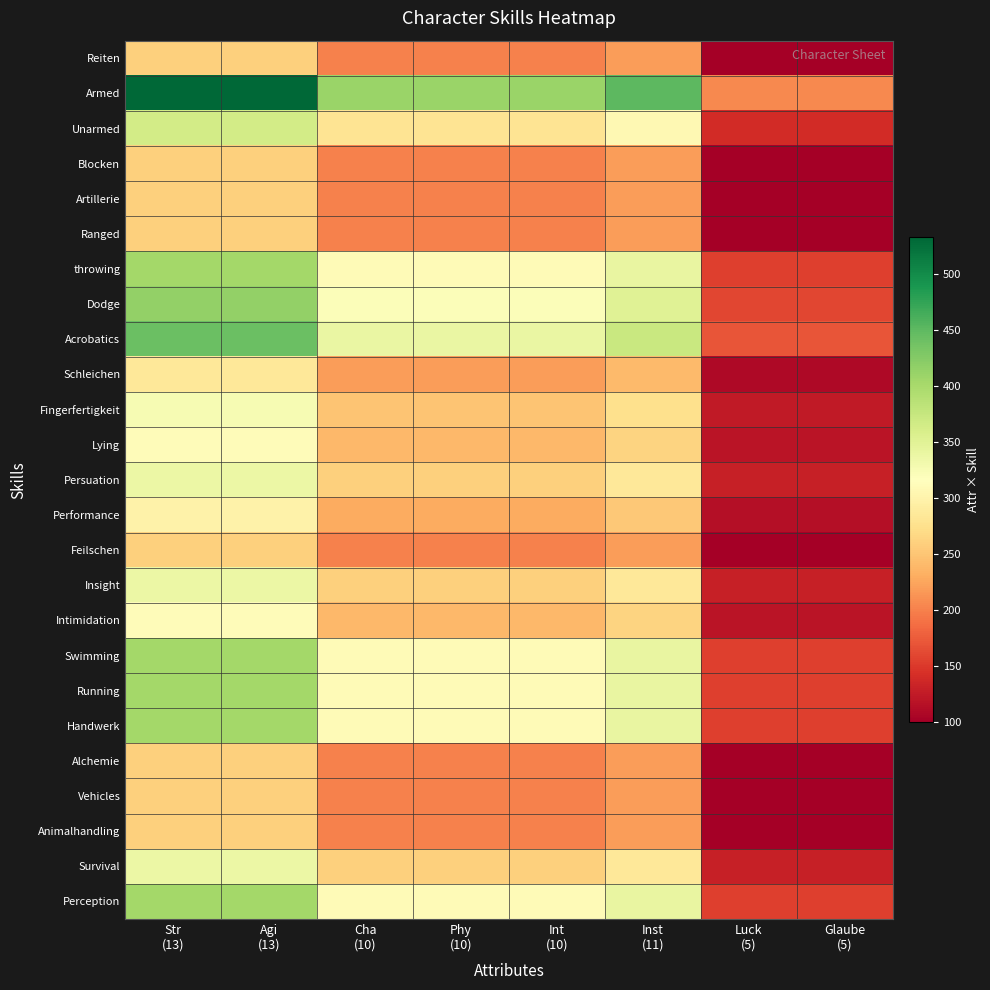

Which series has the widest spread of values?

Armed